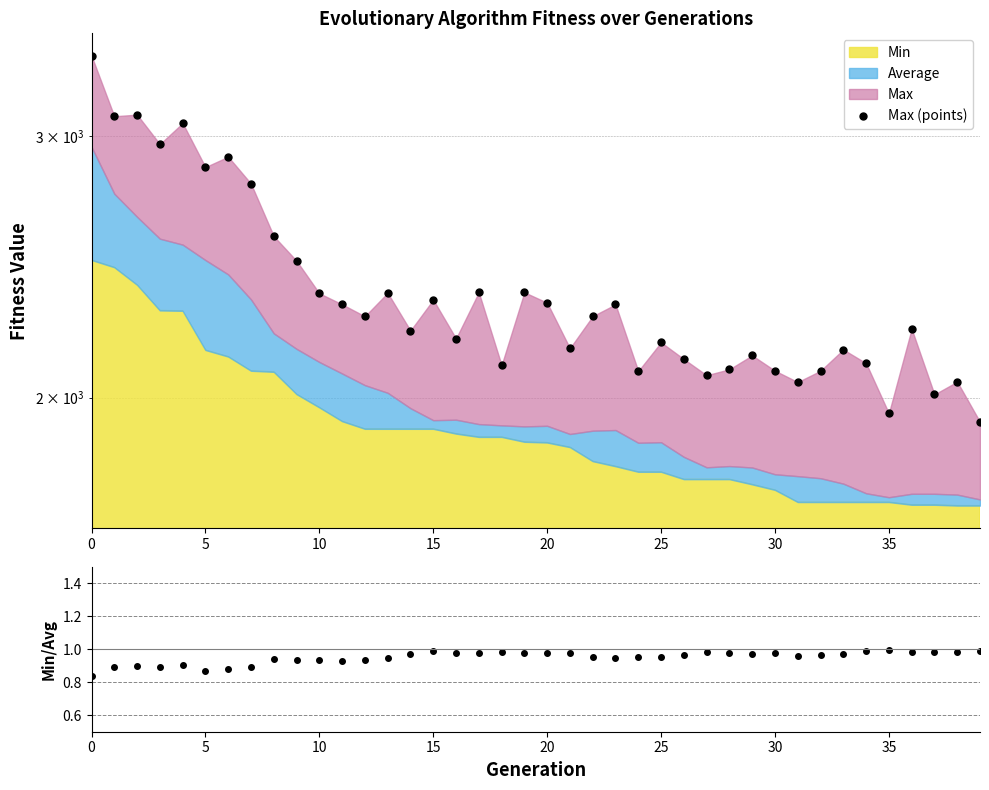

What is the difference between the maximum and minimum values in the Min/Average series?

0.2